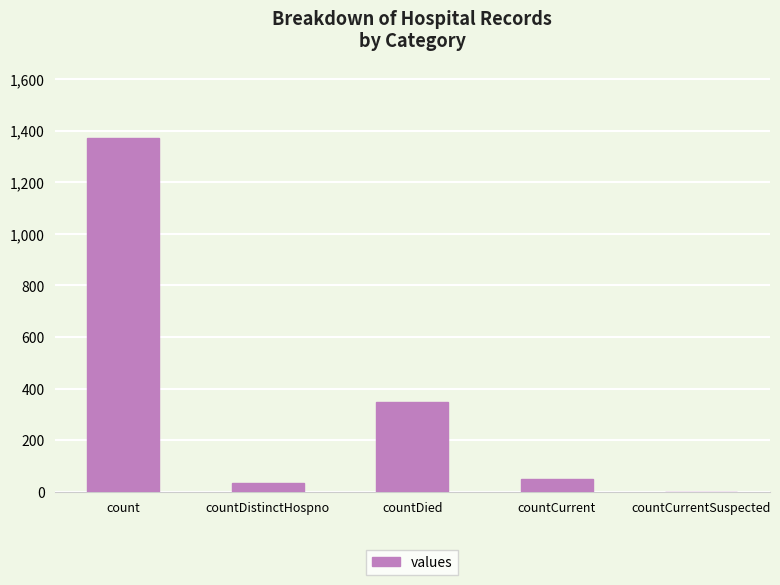

Which has a higher value, countCurrentSuspected or countDistinctHospno?

countDistinctHospno